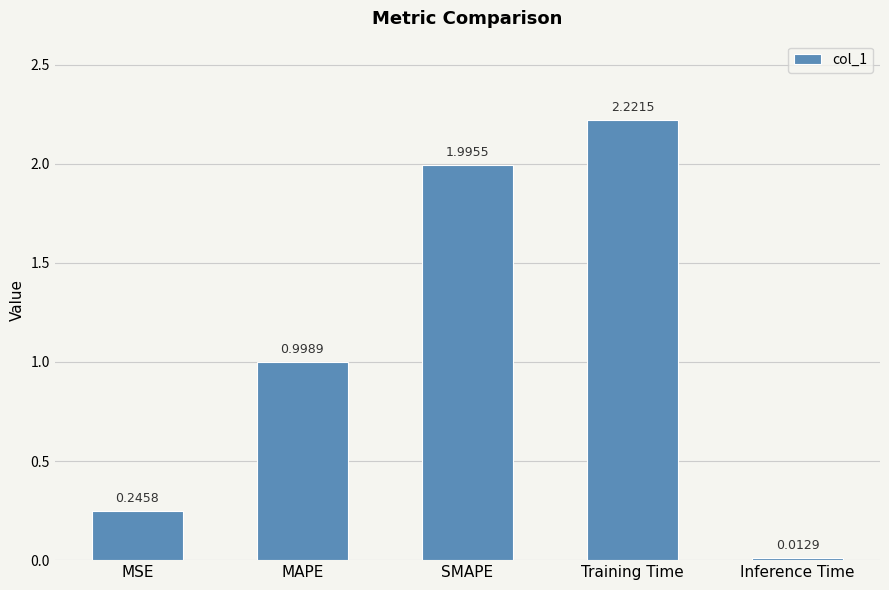

What is the change in value from SMAPE to Inference Time?

-2.0